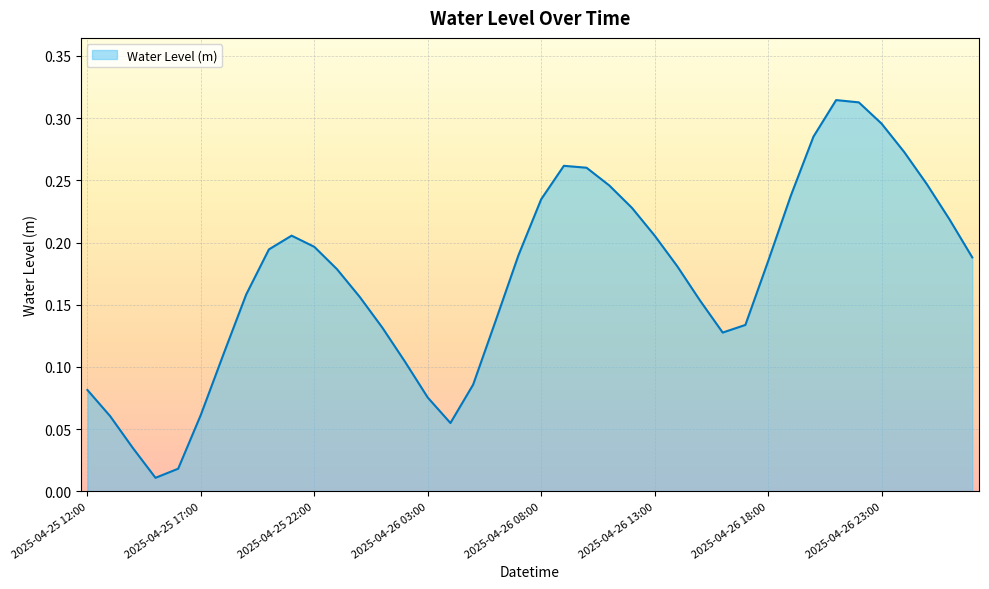

Is this an area chart (filled region under the line)?

Yes